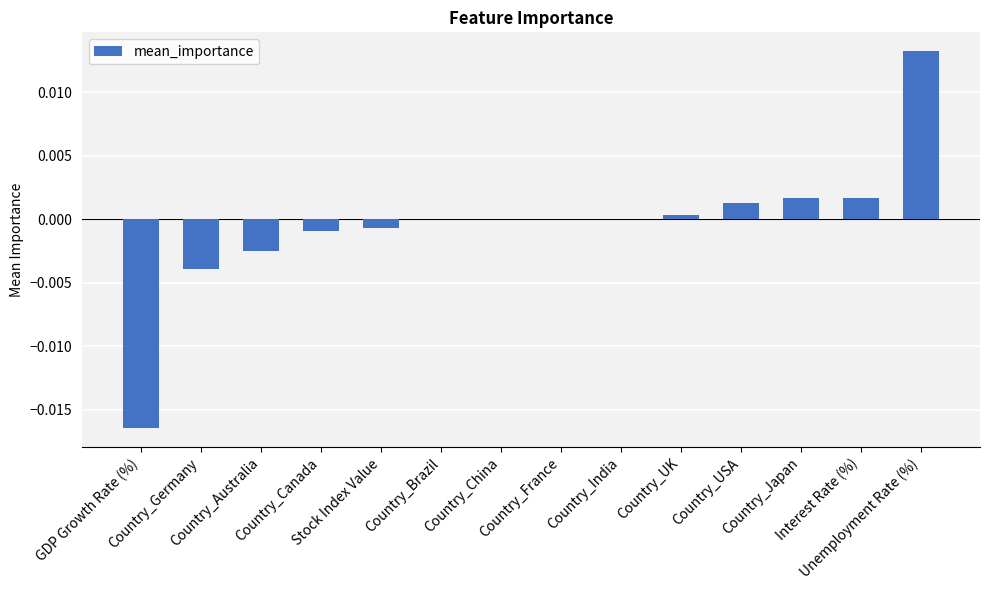

What position from the left is Country_France?

8